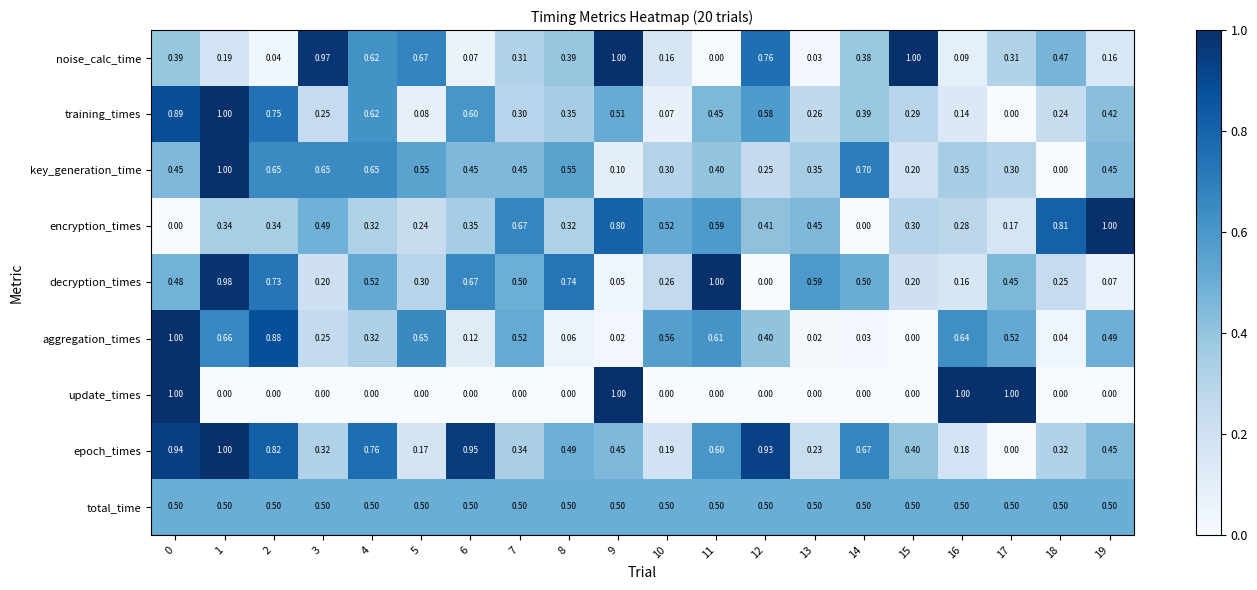

Is the value of training_times at 4 greater than the value of epoch_times at 15?

Yes